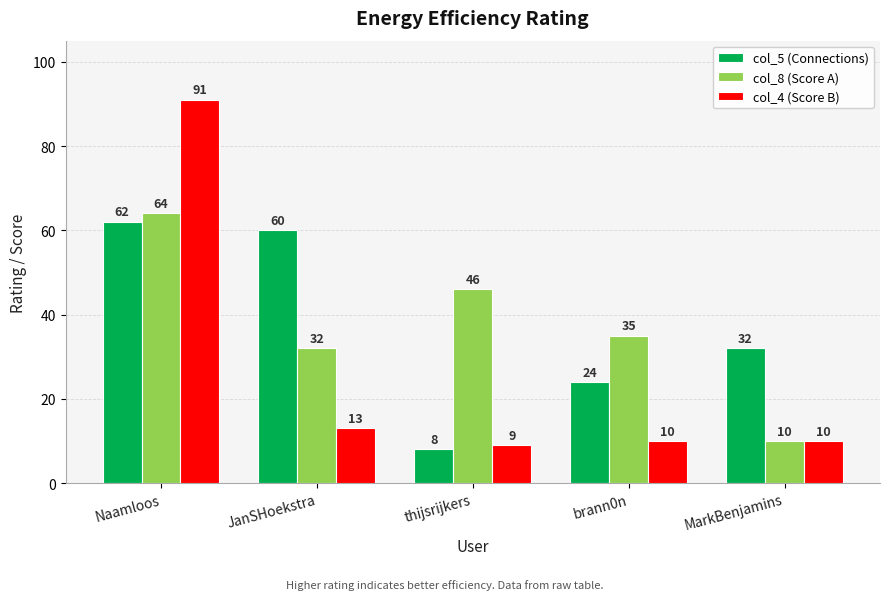

True or false: col_8 (Score A) has a value of 10 at MarkBenjamins.

True